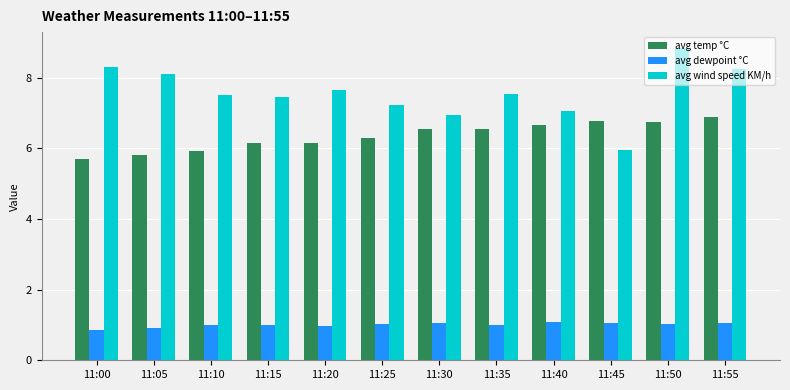

Is it true that avg wind speed KM/h equals 13.4 at 11:00?

False